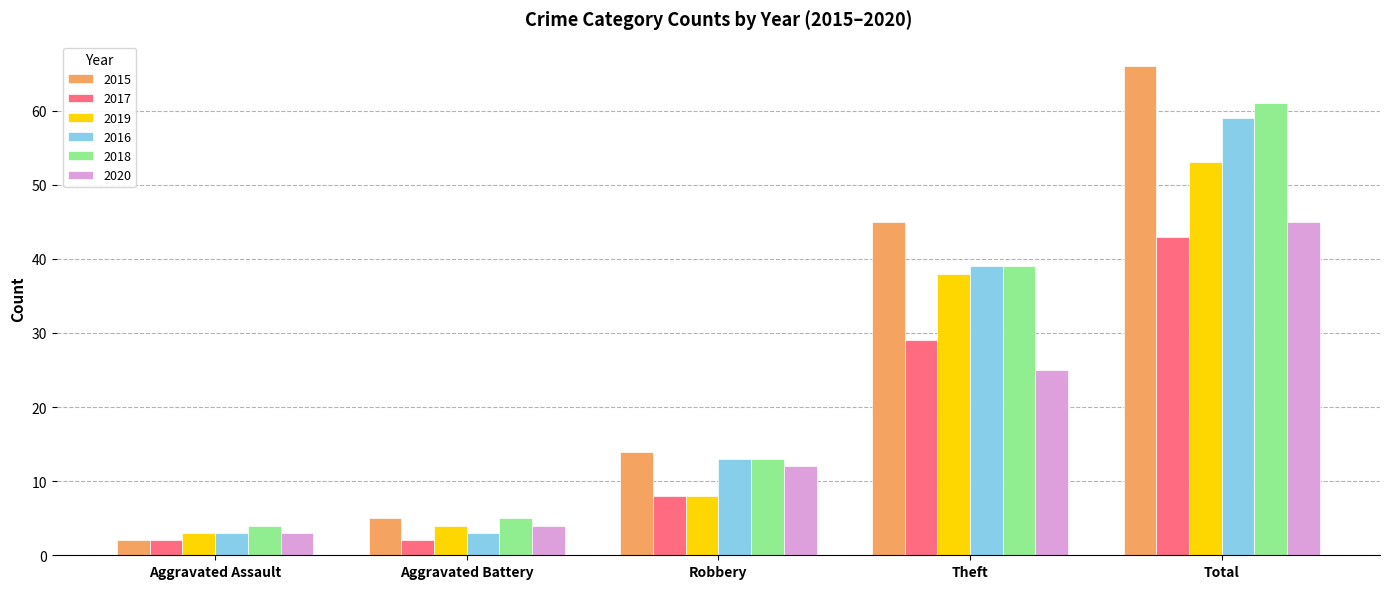

Is it true that 2019 equals 38 at Theft?

True